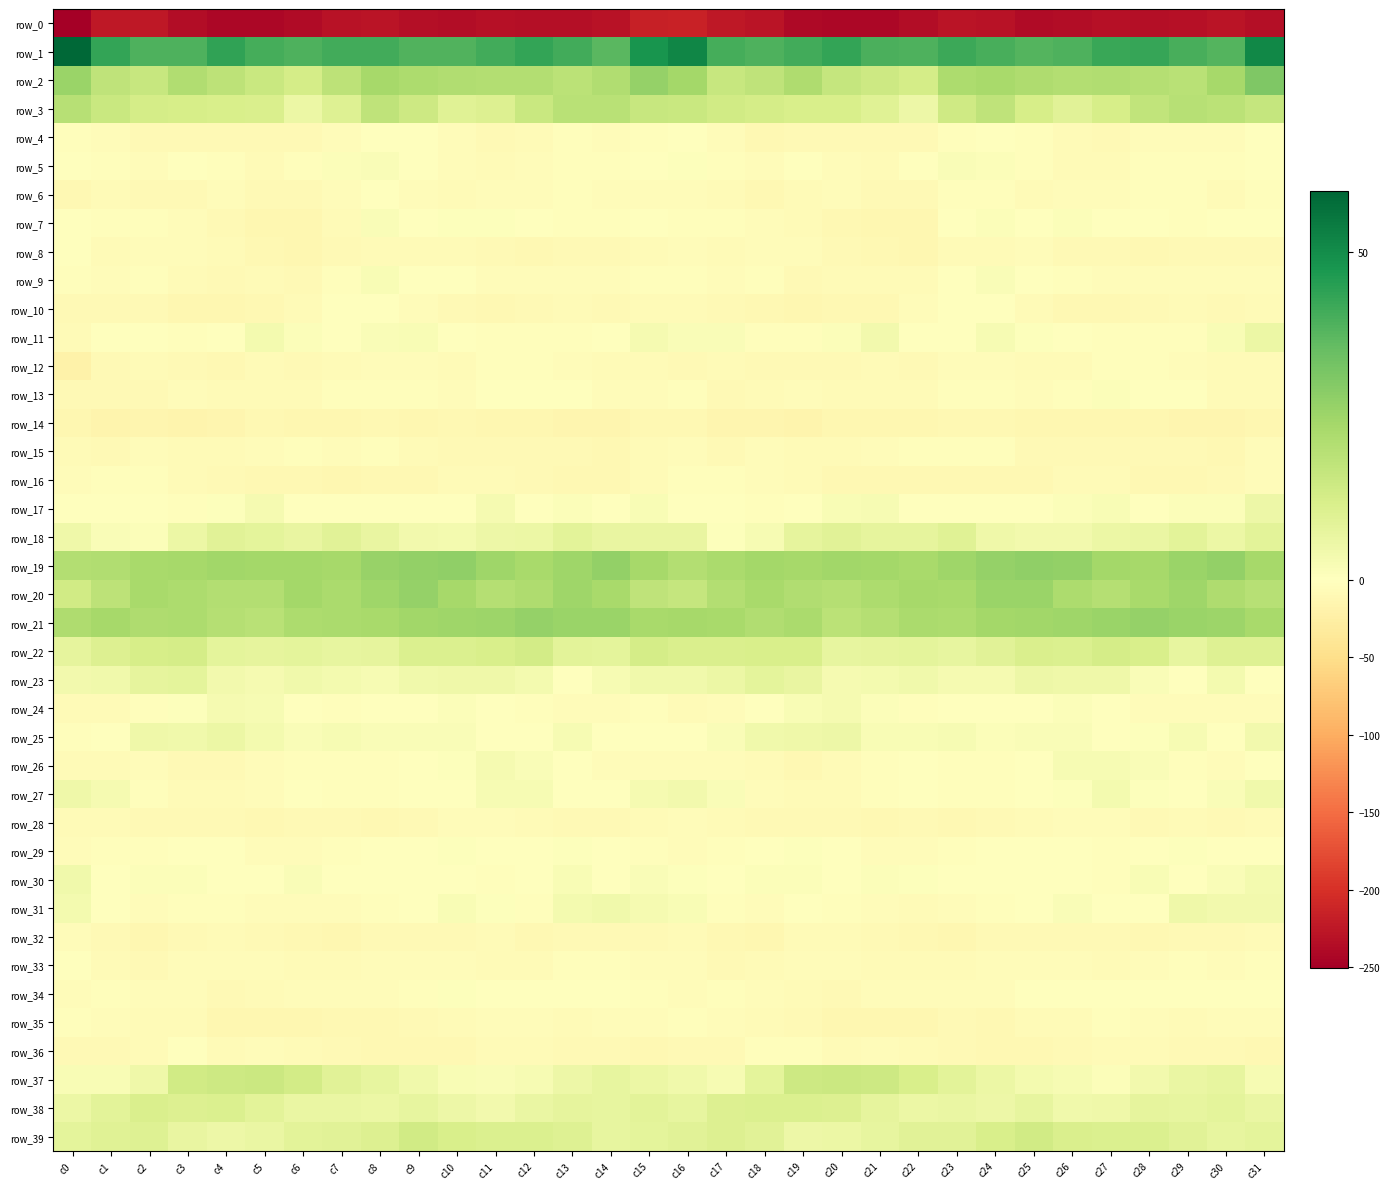

Which series changed the most between c12 and c21?

row_7